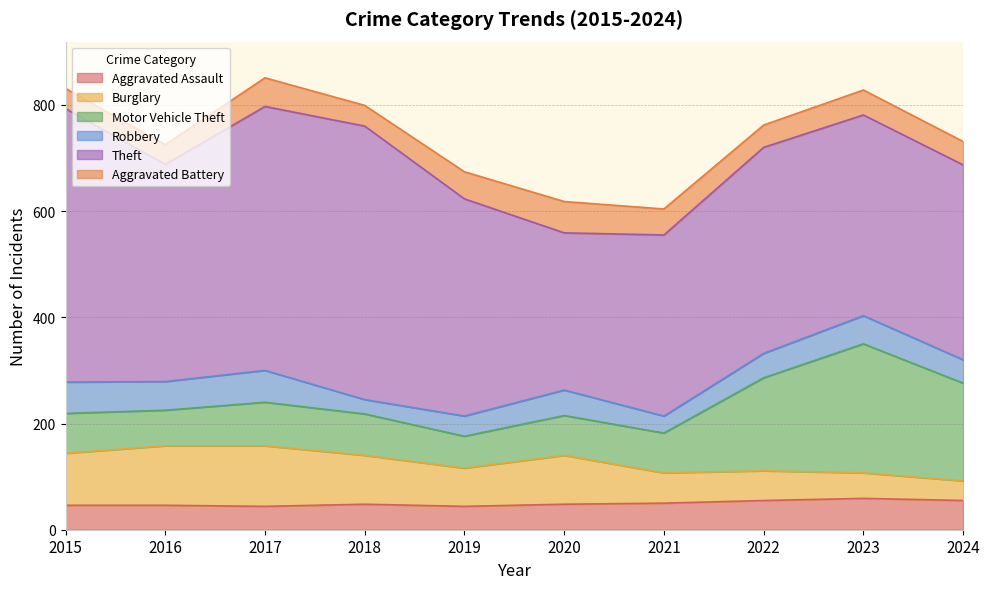

How many distinct data groups are displayed?

6